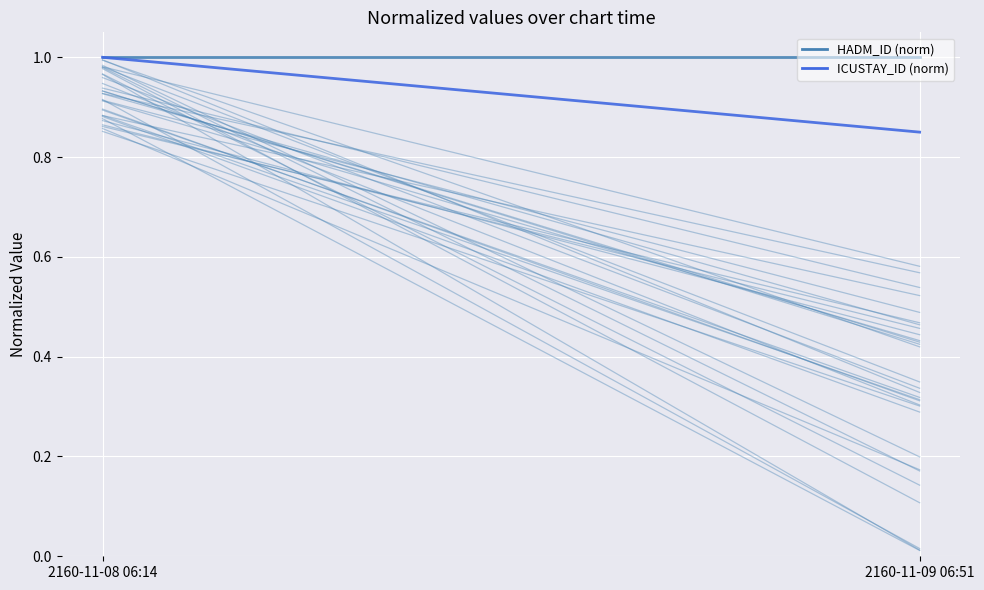

How many data points does each series have?

2